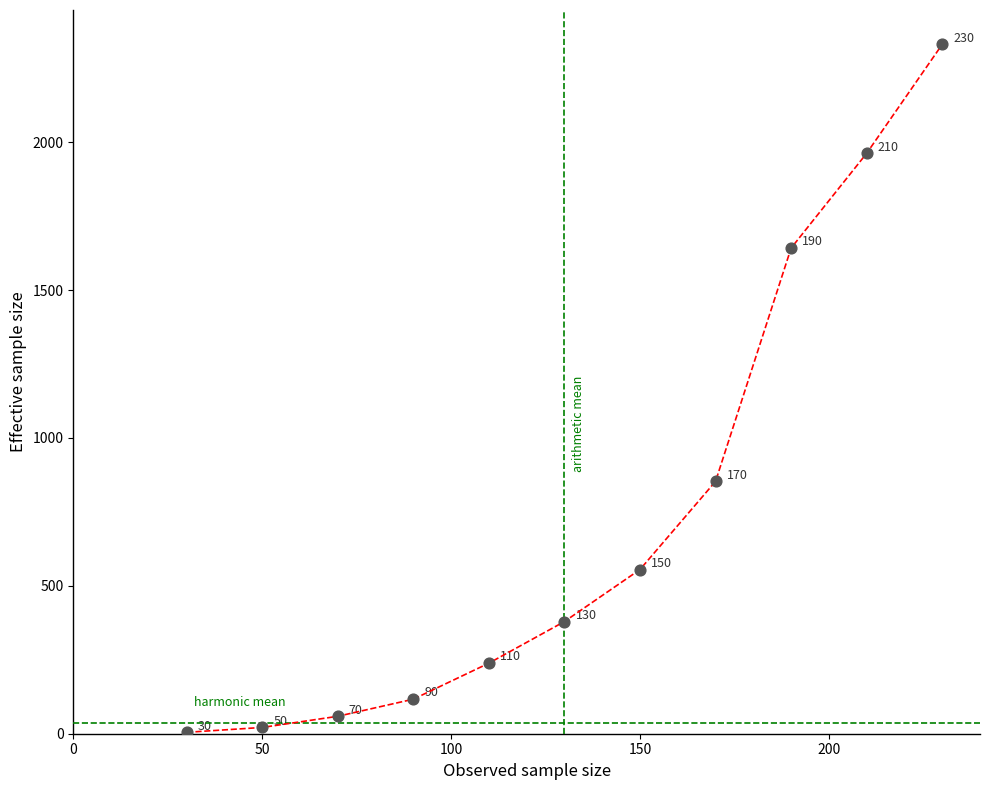

What is the maximum value shown in the chart?

2330.6